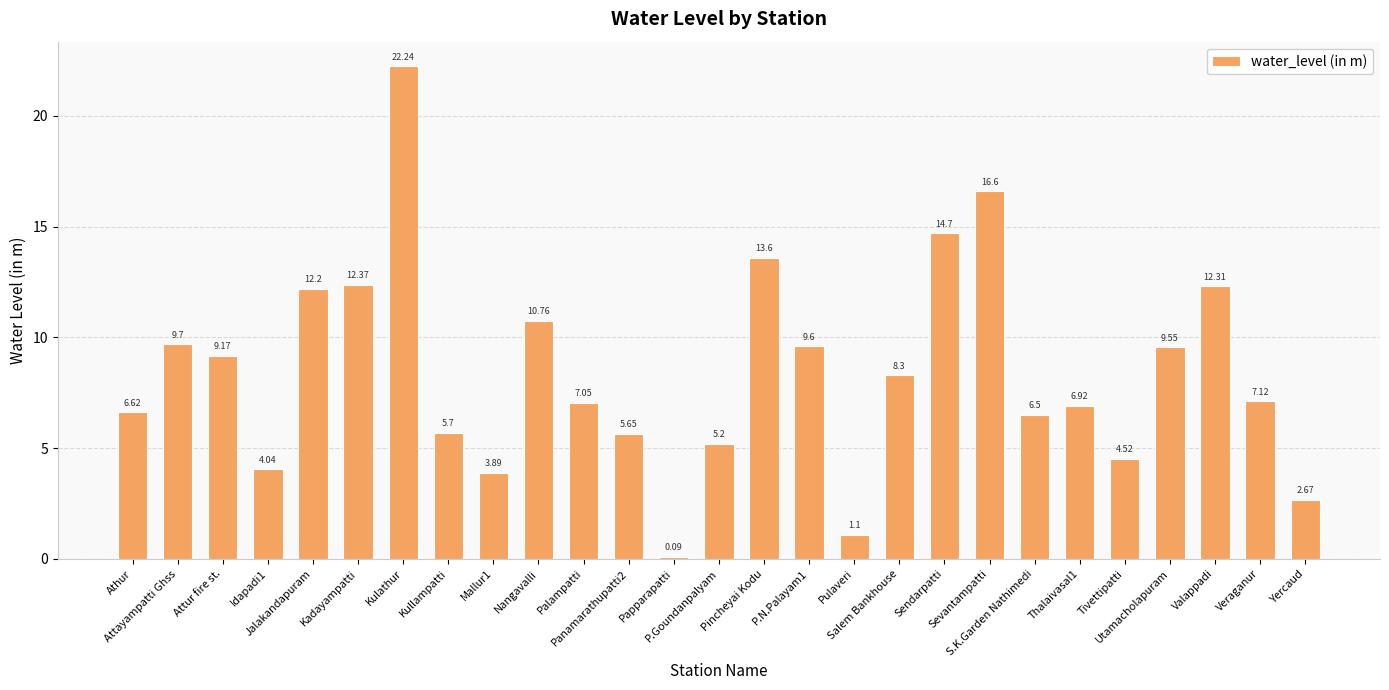

List the labels in order of value, smallest first.

Papparapatti, Pulaveri, Yercaud, Mallur1, Idapadi1, Tivettipatti, P.Goundanpalyam, Panamarathupatti2, Kullampatti, S.K.Garden Nathimedi, Athur, Thalaivasal1, Palampatti, Veraganur, Salem Bankhouse, Attur fire st., Utamacholapuram, P.N.Palayam1, Attayampatti Ghss, Nangavalli, Jalakandapuram, Valappadi, Kadayampatti, Pincheyai Kodu, Sendarpatti, Sevantampatti, Kulathur